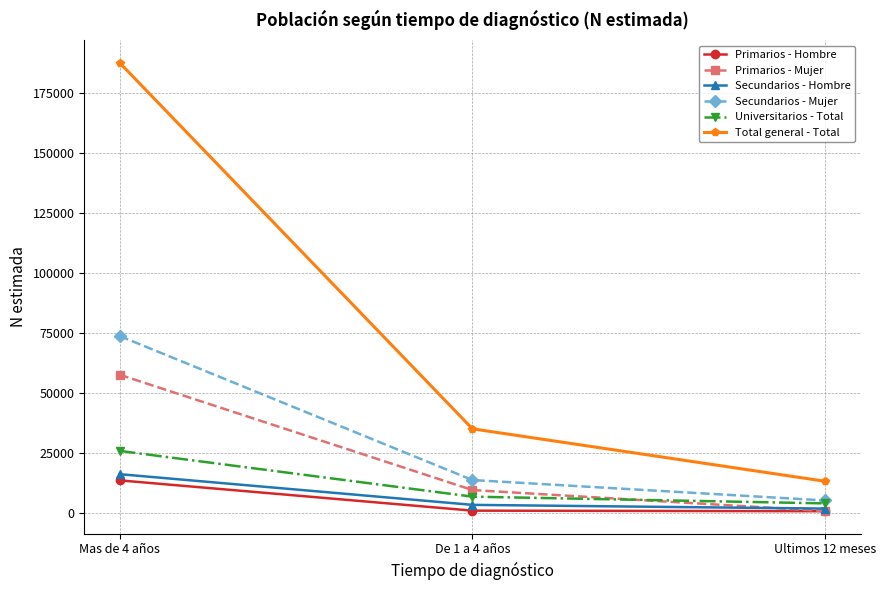

At which category does the chart reach its peak across all series?

Mas de 4 años